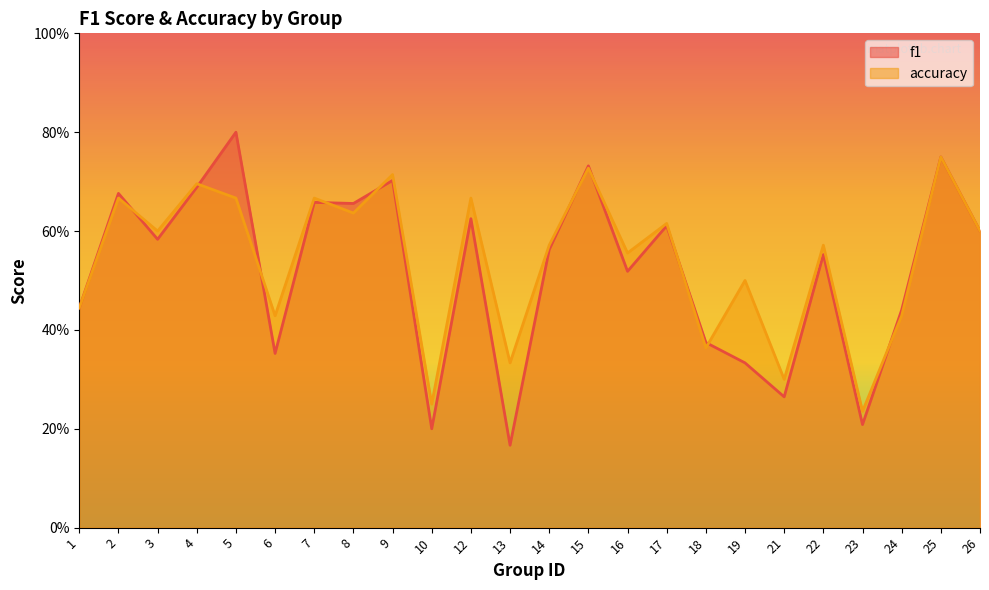

Count the number of categories in the chart.

24